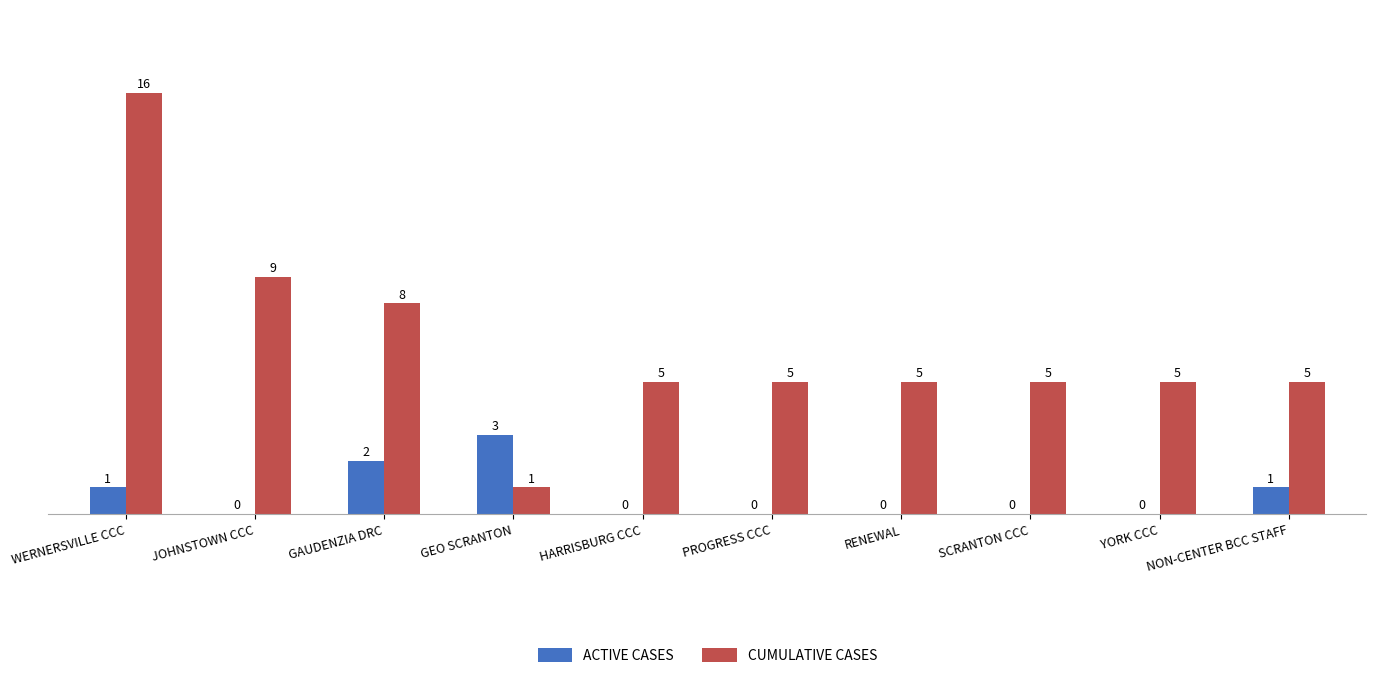

How many positive values does the ACTIVE CASES series have?

4